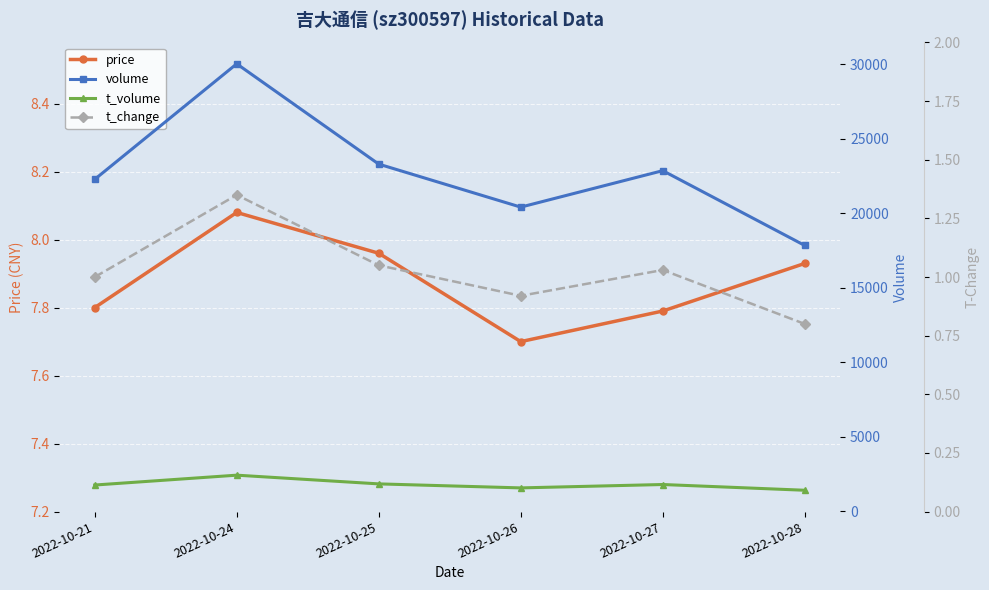

Where is price nearest to the value 7?

2022-10-26